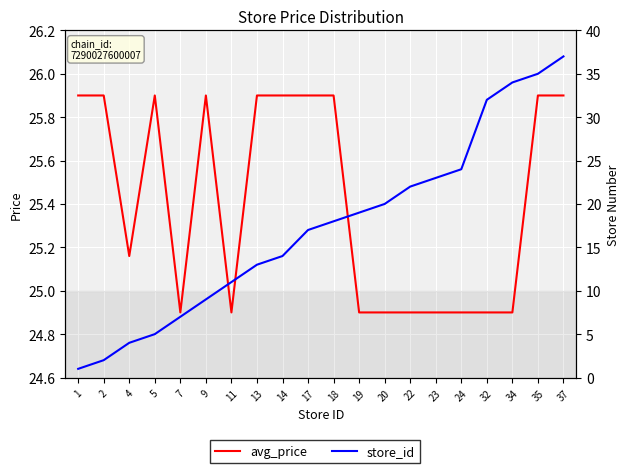

At which category is the sum across all series the highest?

37